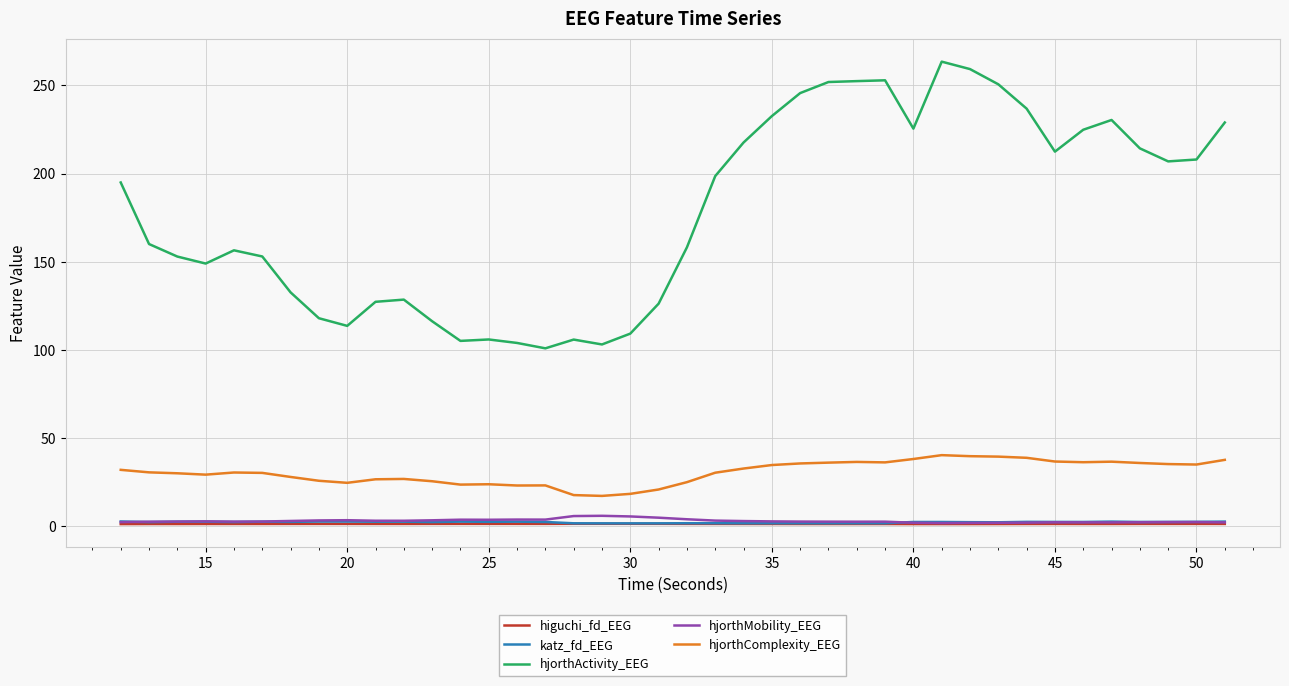

Which series has the largest range (max minus min)?

hjorthActivity_EEG